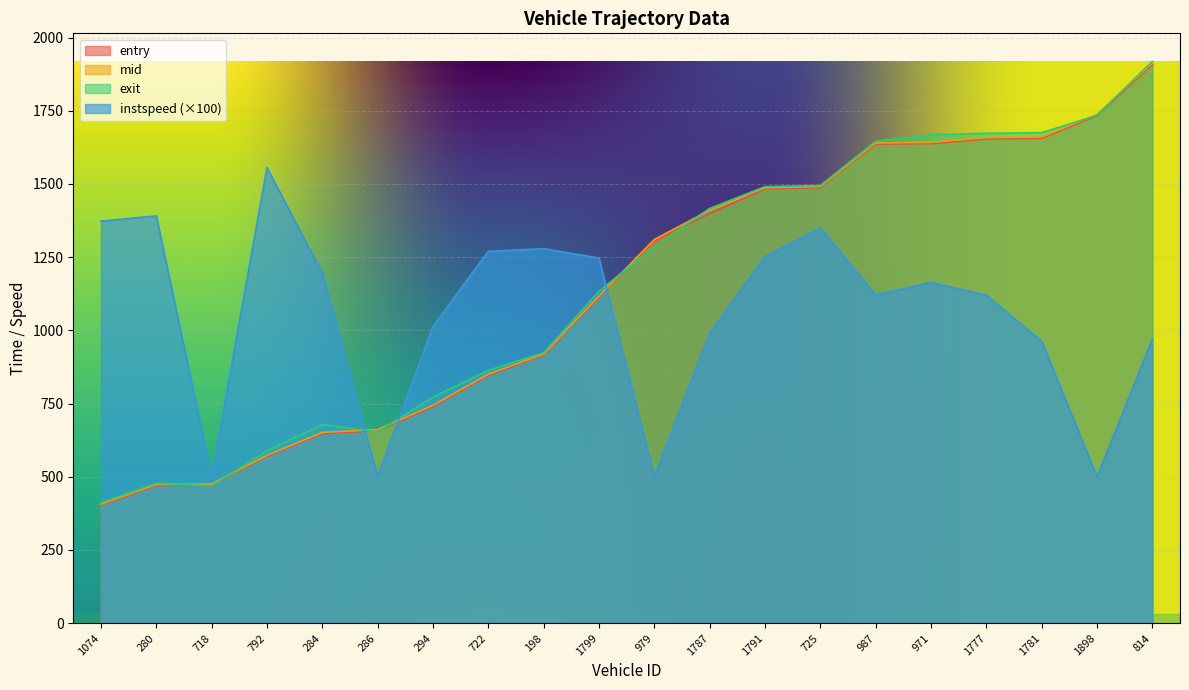

What is the spread (max minus min) of values at 284?

547.1